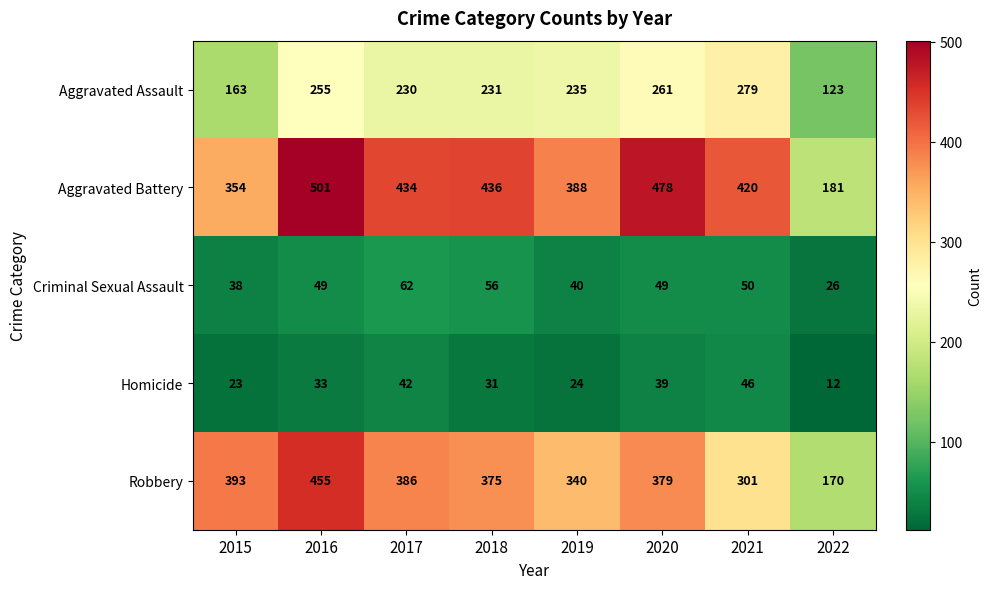

What is the lowest value of the Aggravated Assault series?

123